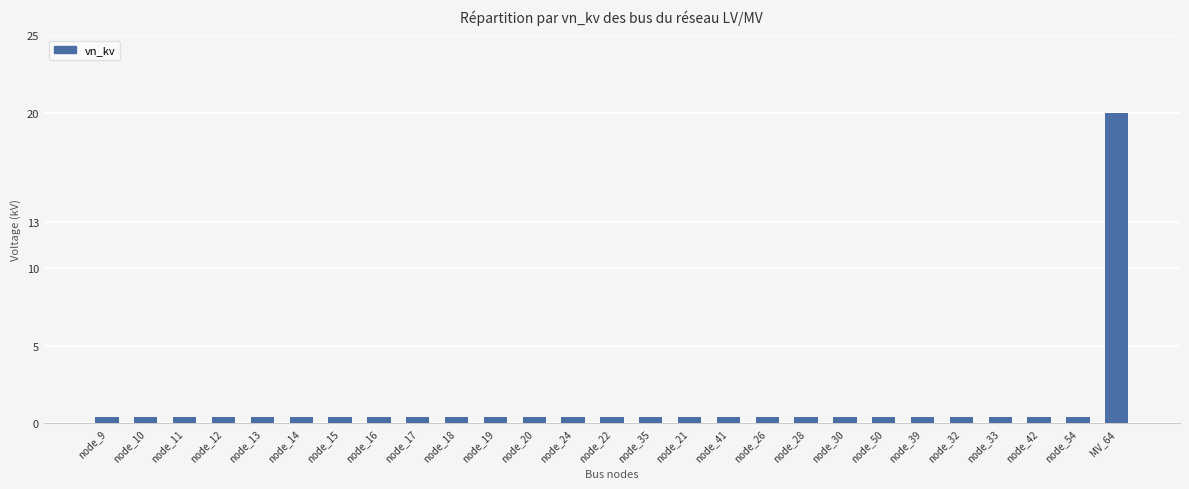

What is the label of the 15th bar from the left?

node_35